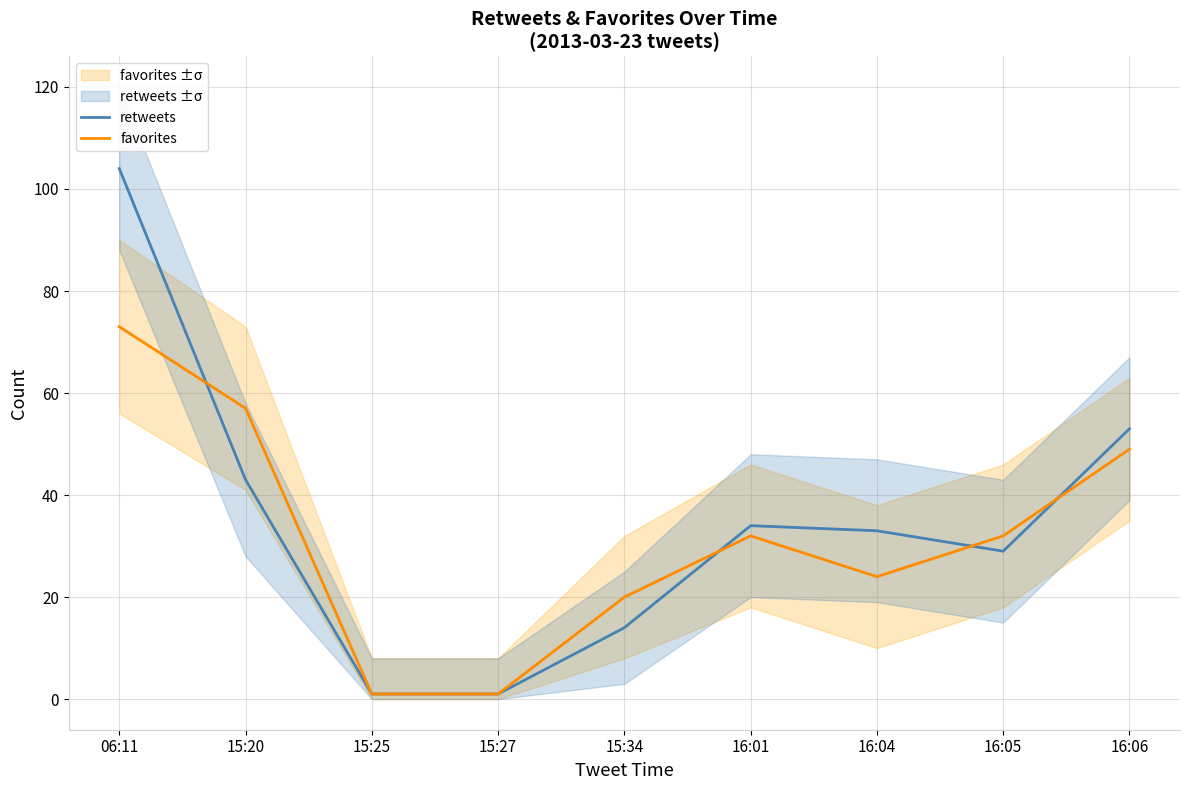

List the series in order of their overall mean, lowest first.

favorites, retweets